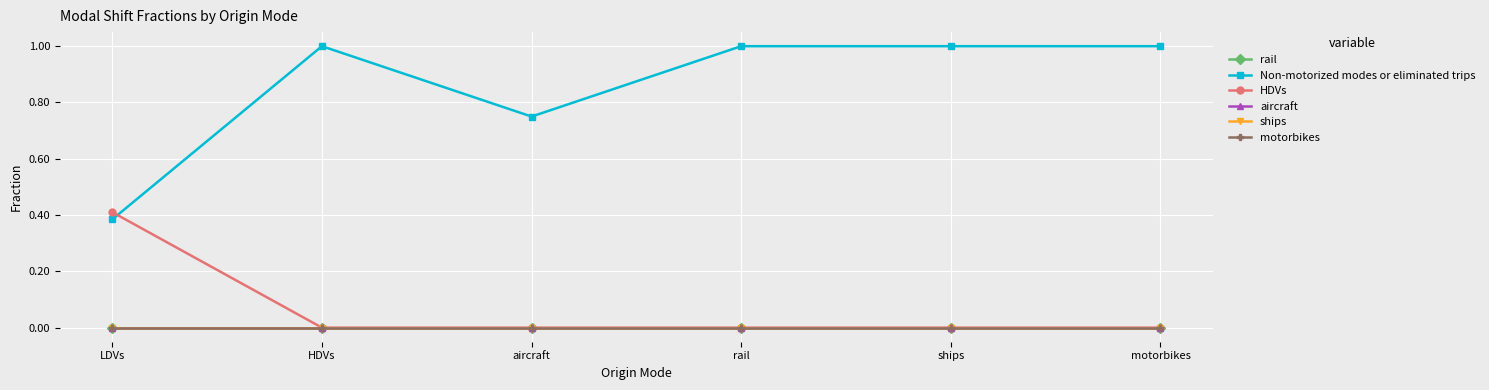

Is the value of aircraft at ships greater than the value of motorbikes at LDVs?

No